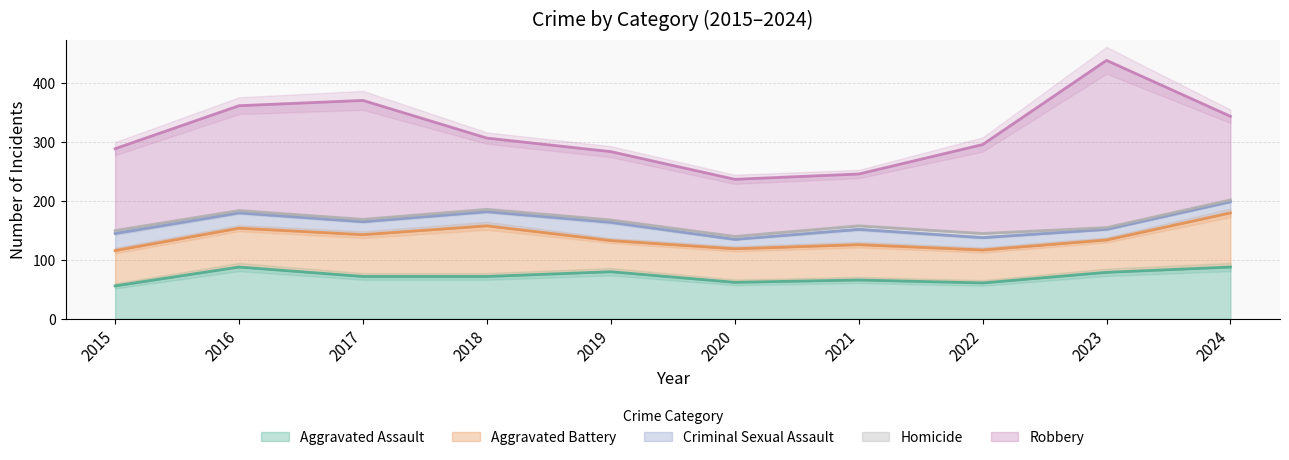

Which has a higher value, 2021 or 2023?

2023